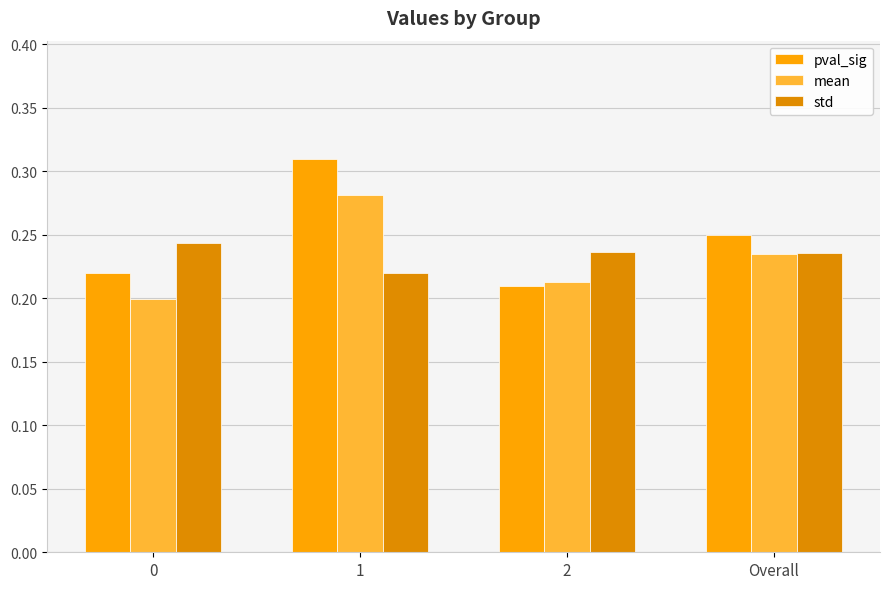

True or false: std has a value of 0.2 at Overall.

True